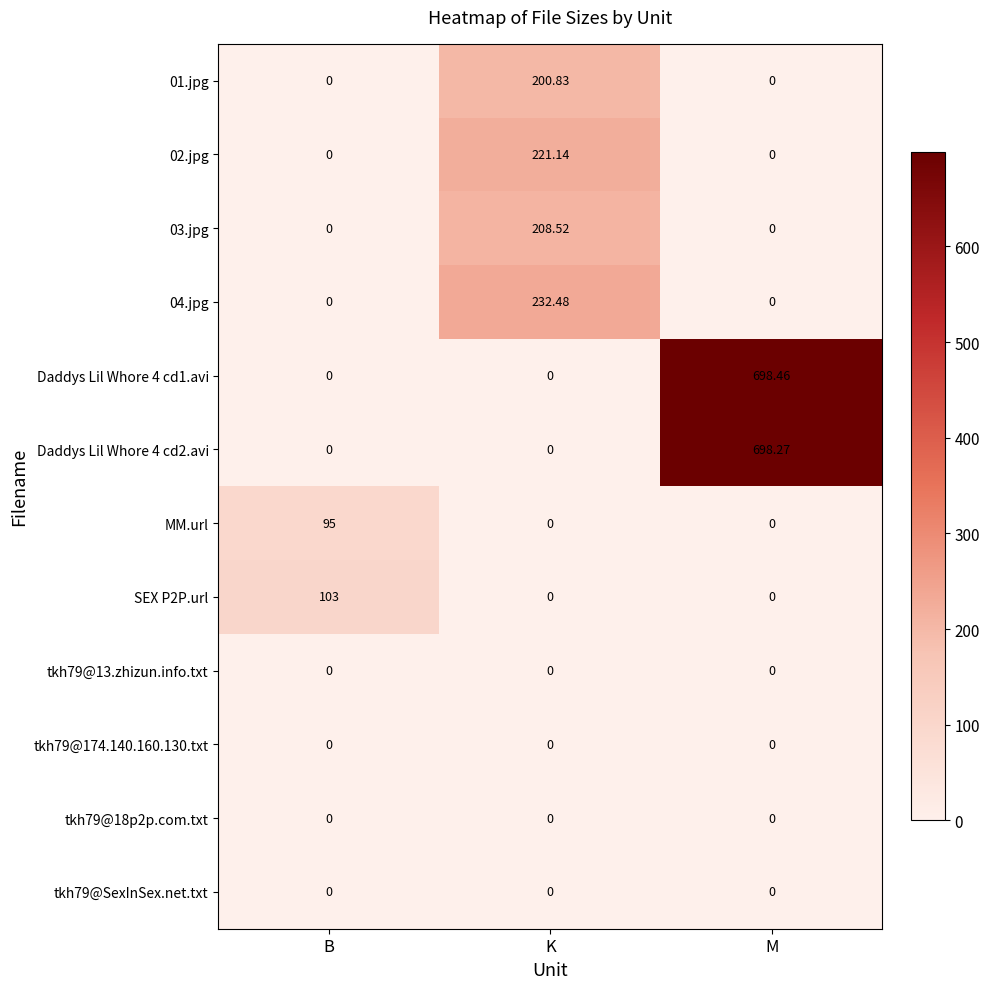

At which label does 01.jpg reach its peak?

K